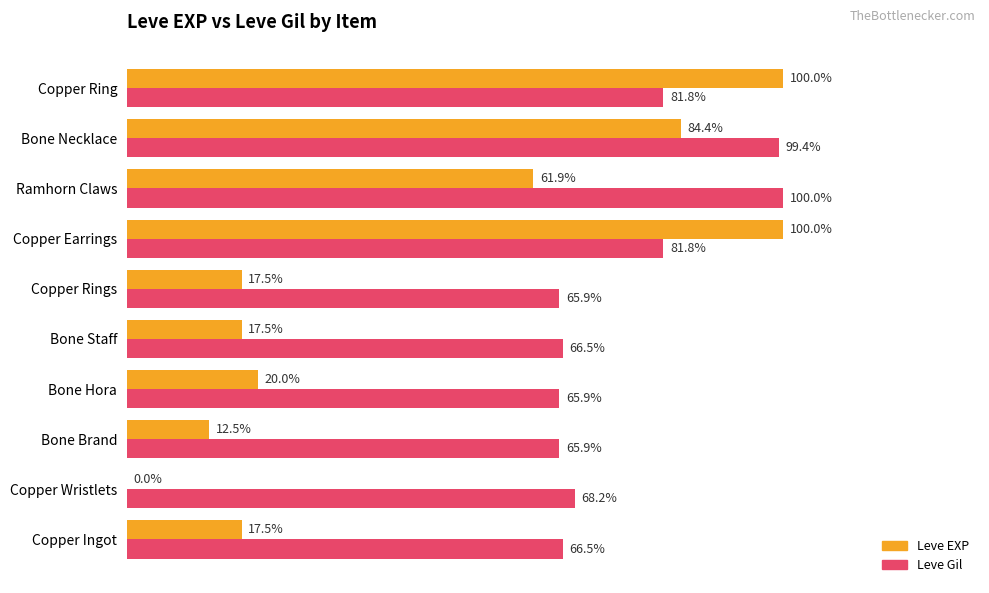

Which series changed the most between Bone Hora and Copper Earrings?

Leve EXP